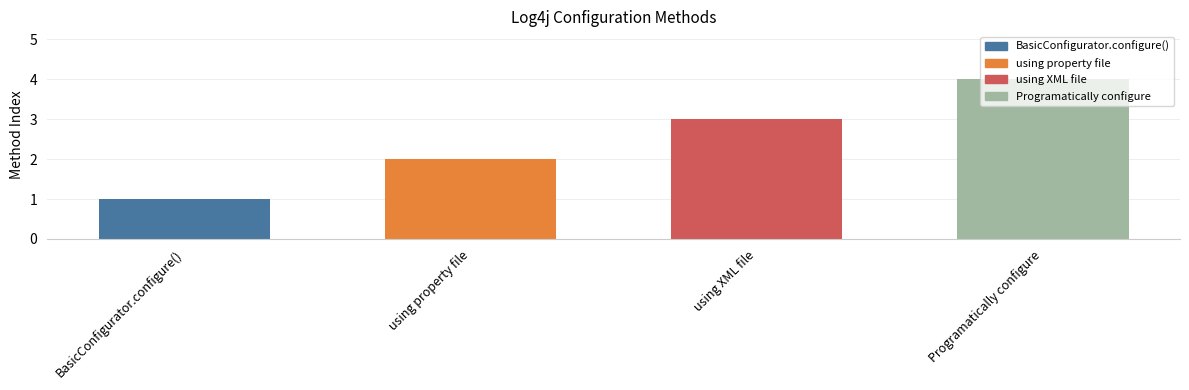

What is the greatest value displayed?

4